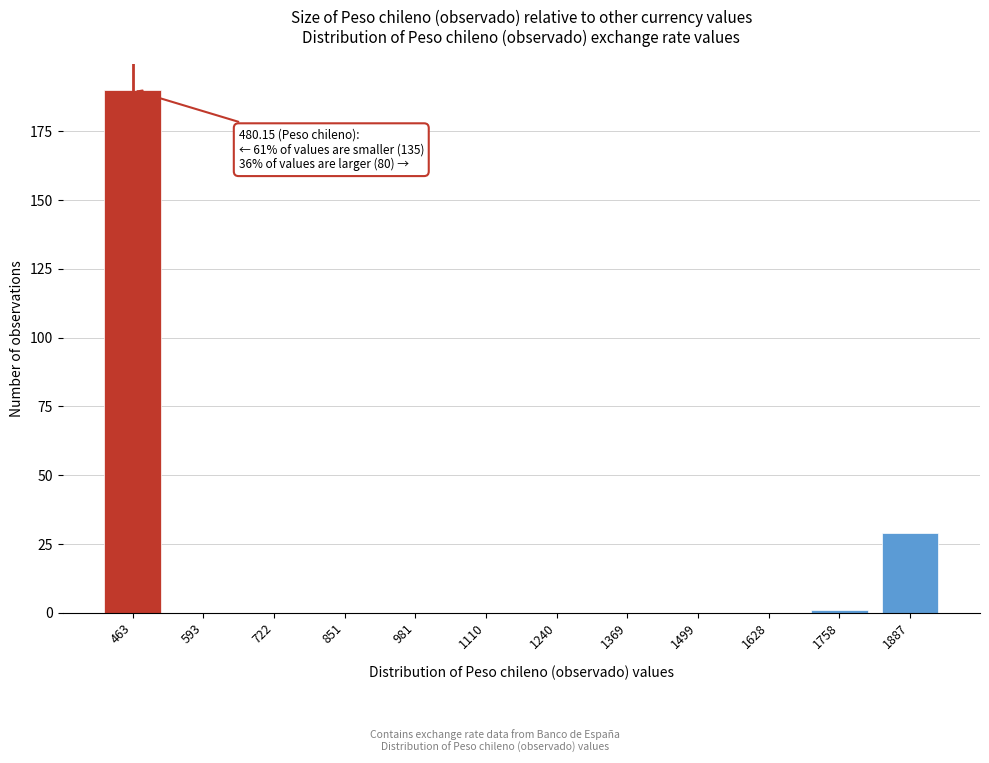

Reading left to right, transcribe all the data shown in this chart.

463=190	593=0	722=0	851=0	981=0	1110=0	1240=0	1369=0	1499=0	1628=0	1758=1	1887=29